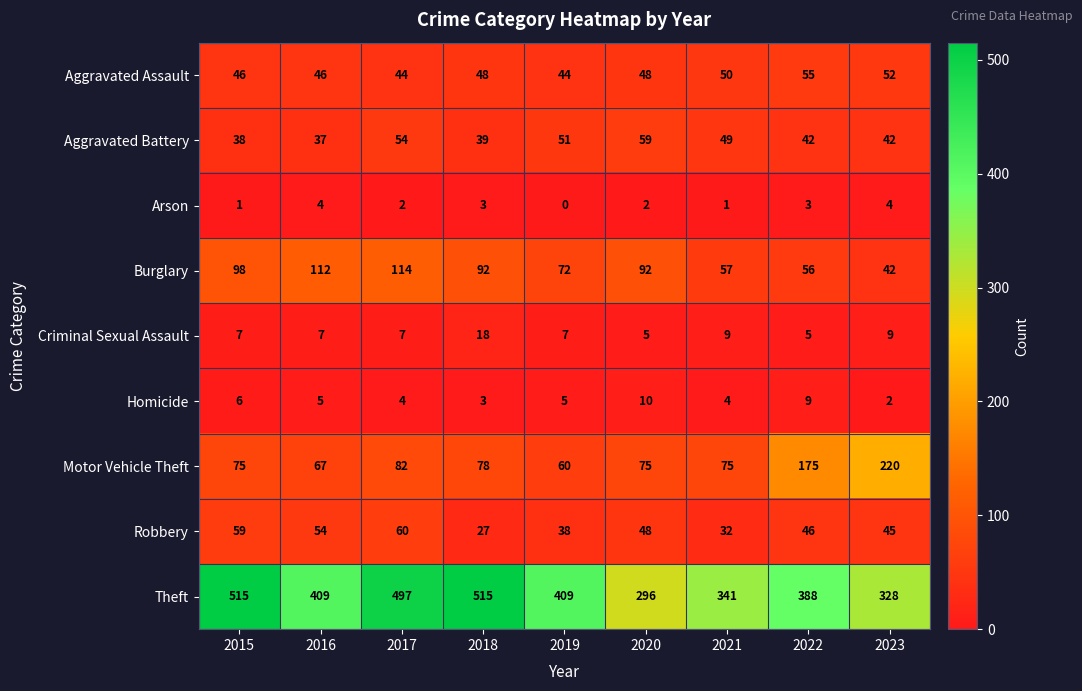

Which series has the largest range (max minus min)?

Theft